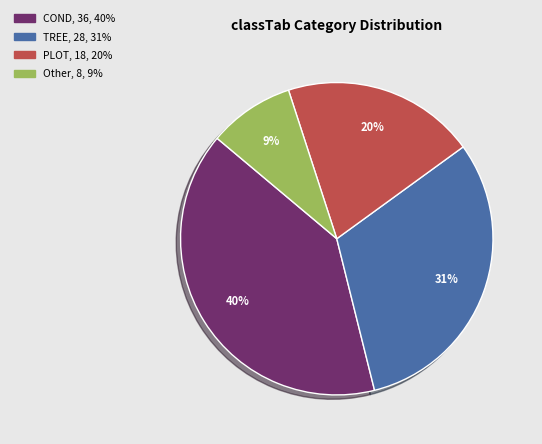

Is it true that PLOT is 32% of the pie?

False